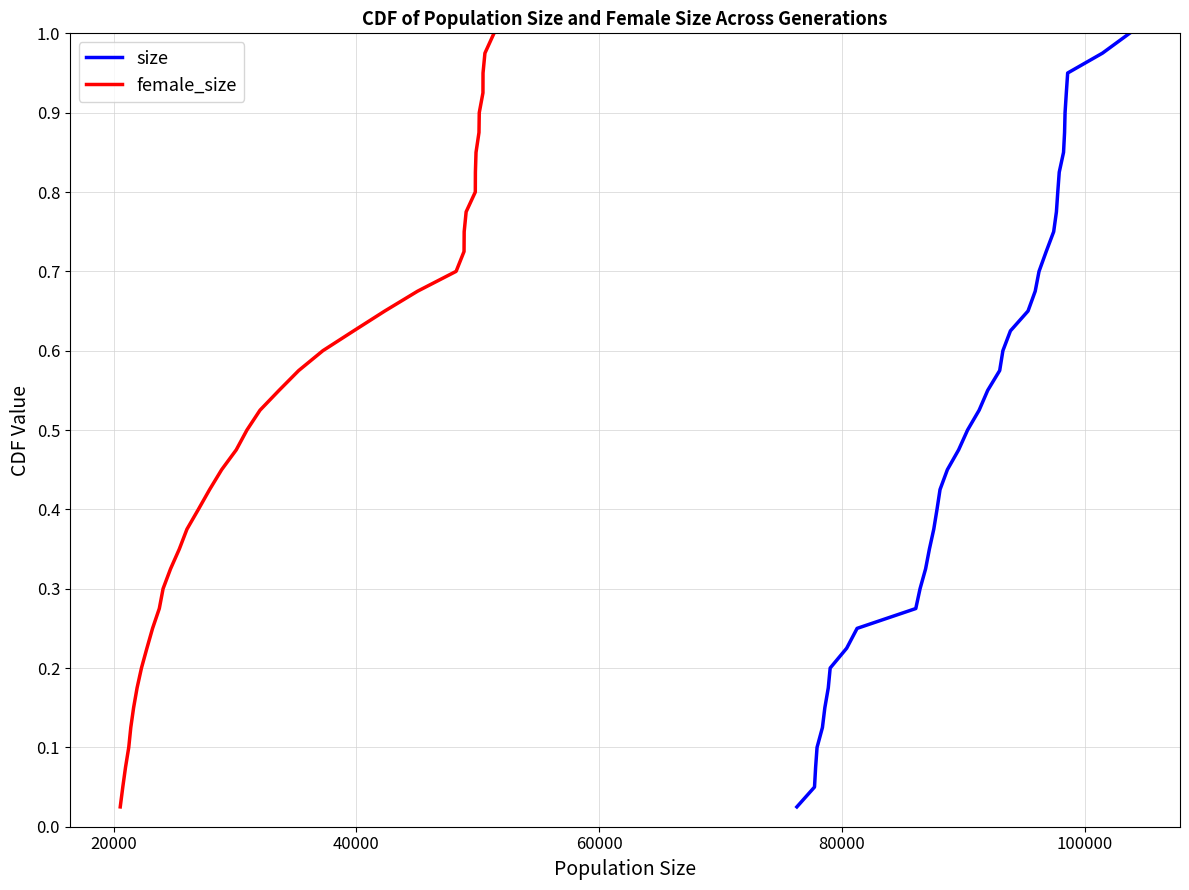

What is the value of the female_size point at the 11th from the left?

0.3